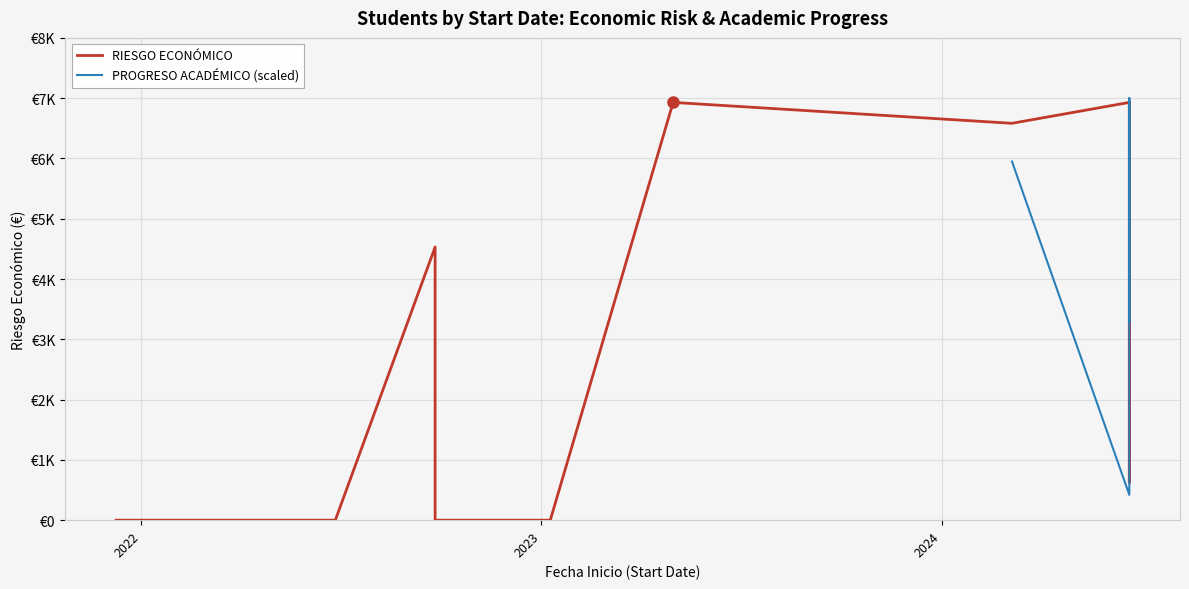

Which series has the largest total across all categories?

RIESGO ECONÓMICO